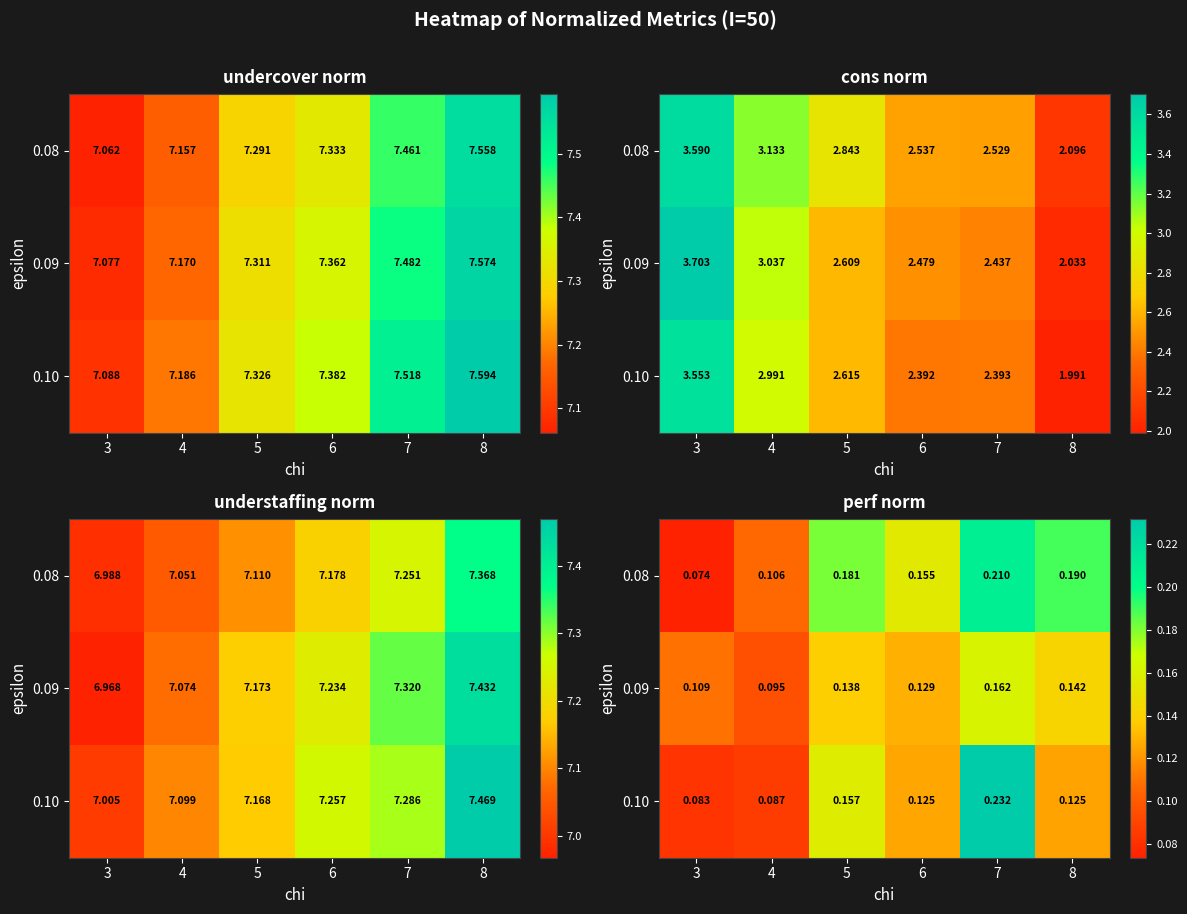

Which series changed the most between 6 and 8?

0.08